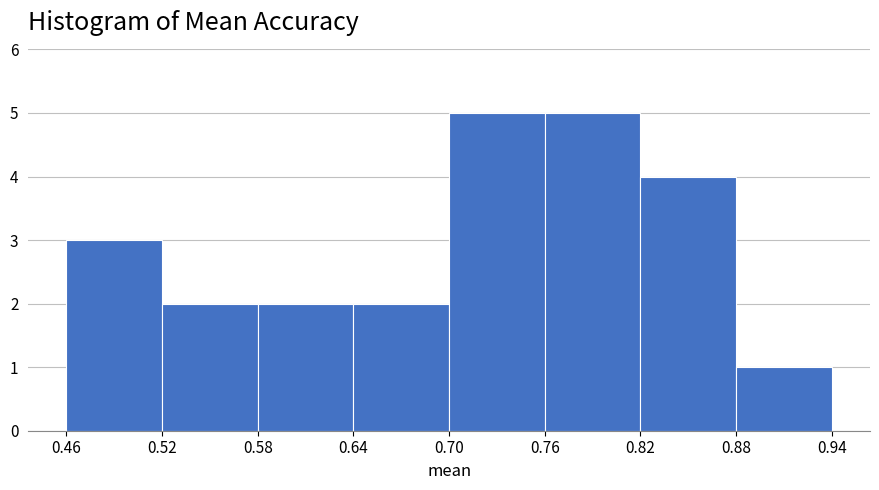

How tall is the bar that spans 0.70 to 0.76 on the x-axis? The values are not printed on the chart, so give them approximately, as read against the axis.

5